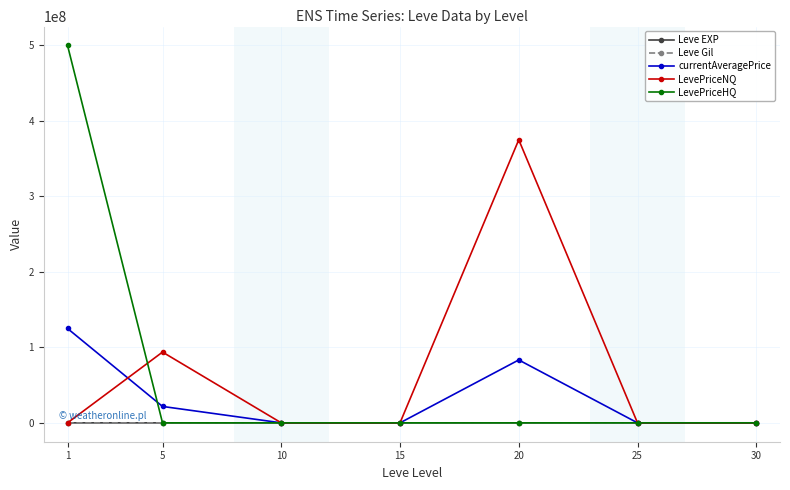

The Leve EXP series shows 14920.0 at 15. True or false?

True